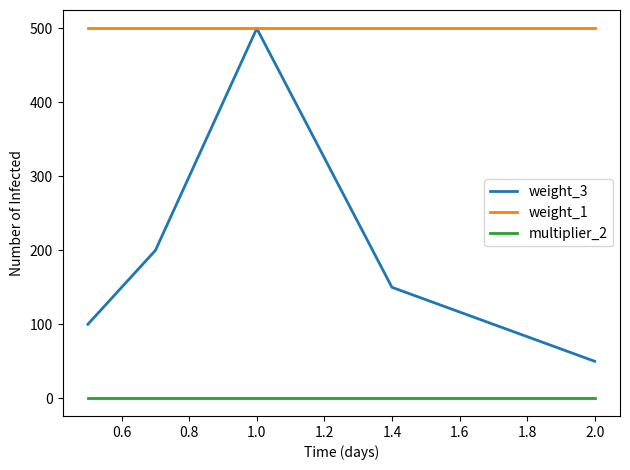

Which series has the largest total across all categories?

weight_1